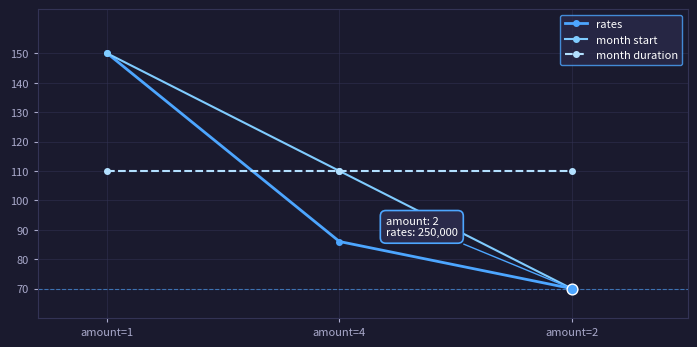

What is the total value across all series at amount=1?

410